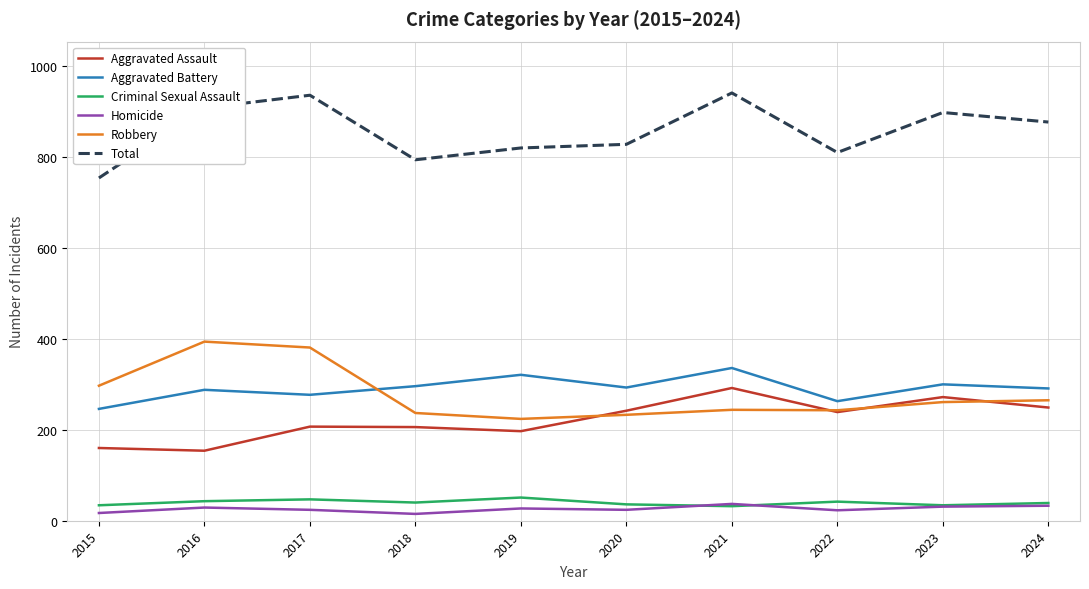

After their last crossing, which series has the higher values: Aggravated Battery or Robbery?

Aggravated Battery